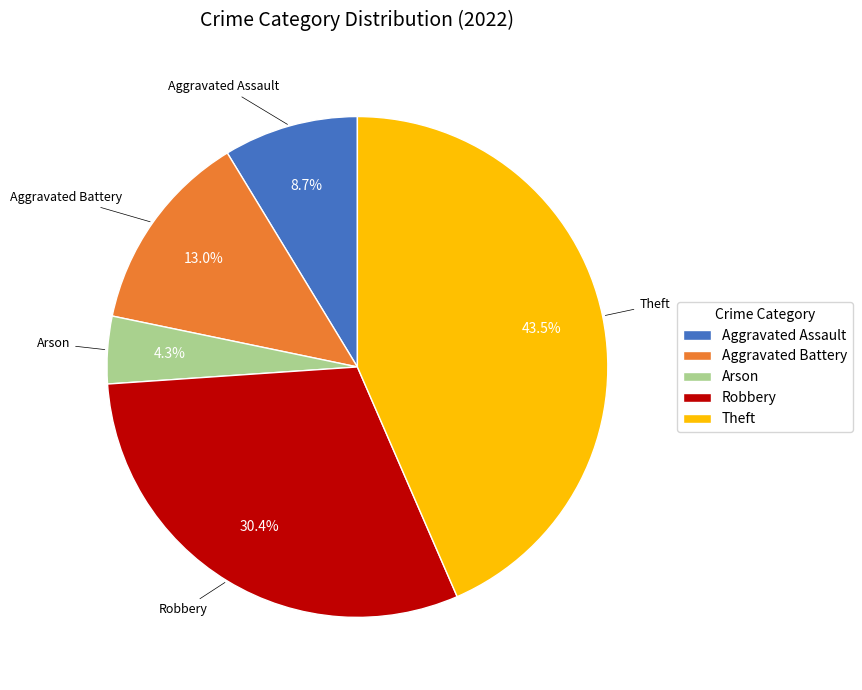

The Aggravated Battery slice represents 3% of the pie. True or false?

False